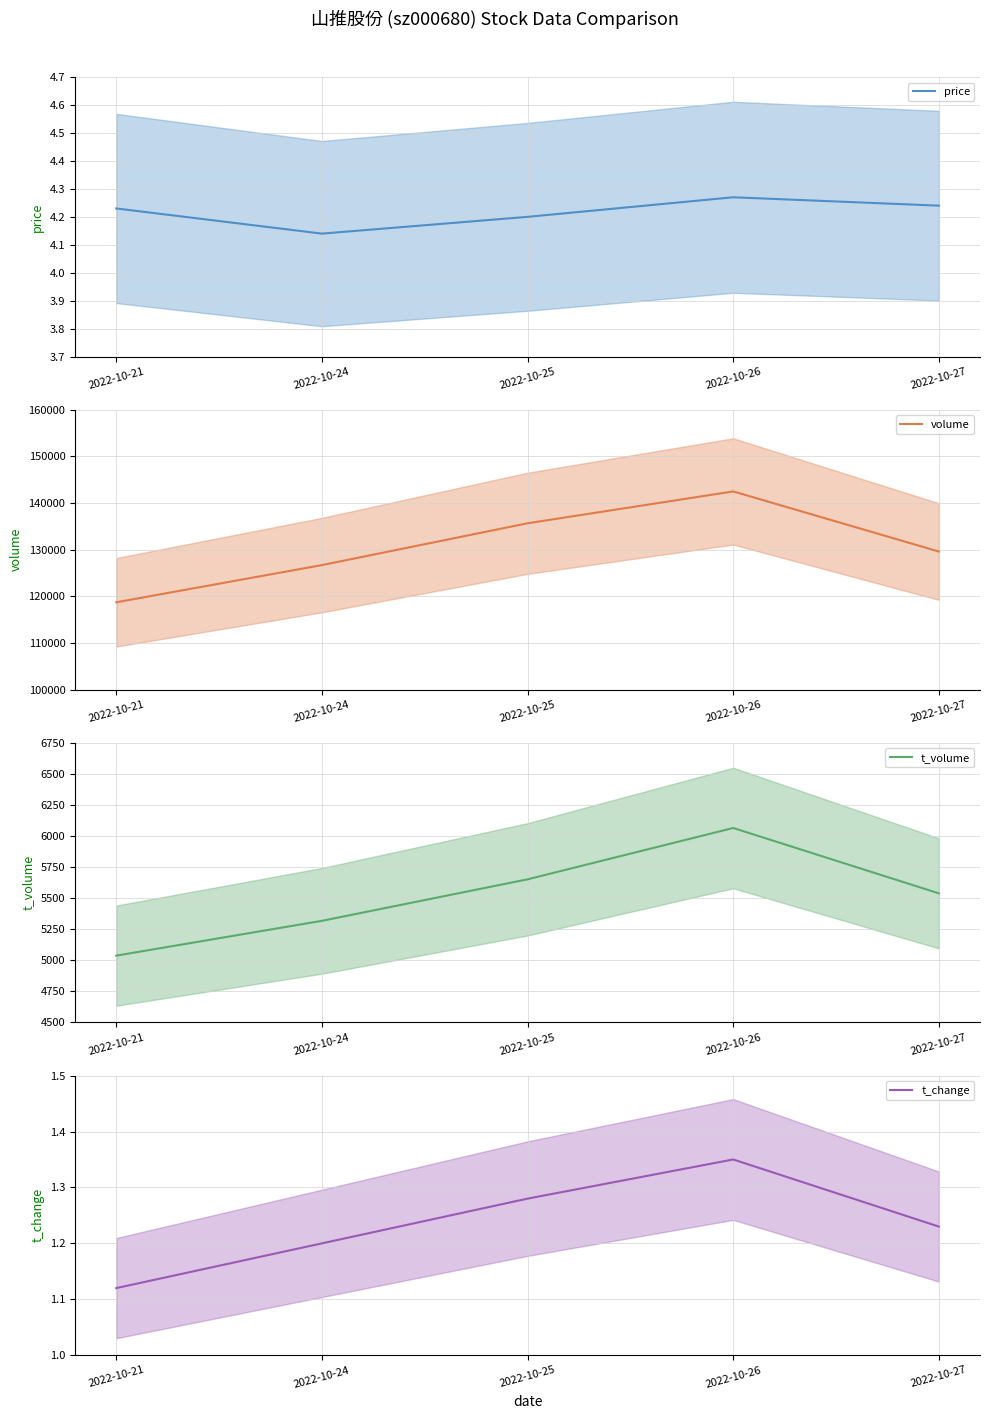

How many data points in t_volume are above 5538?

2